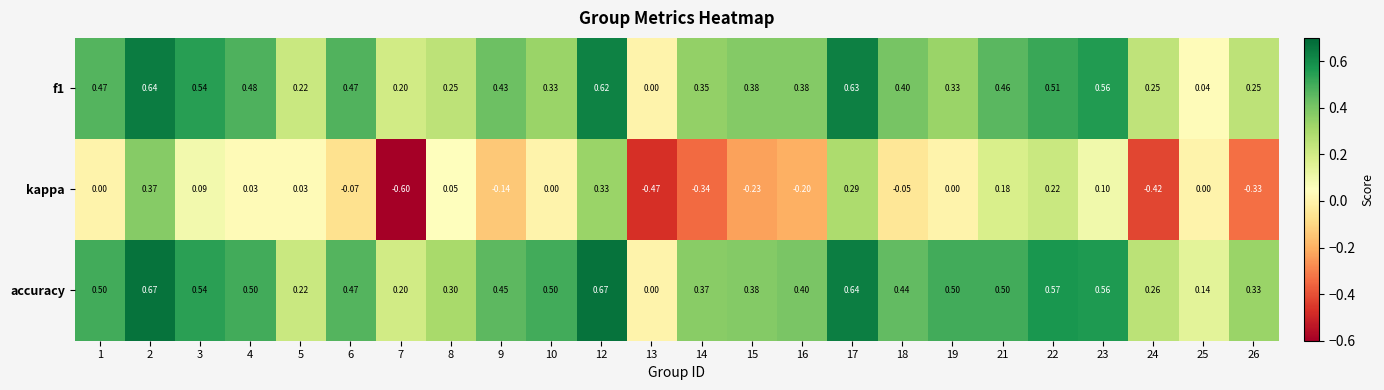

Which series has the largest range (max minus min)?

kappa